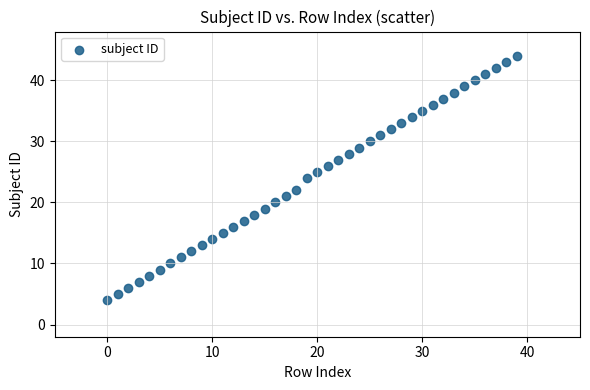

What is the range of Y values (max minus min)?

40